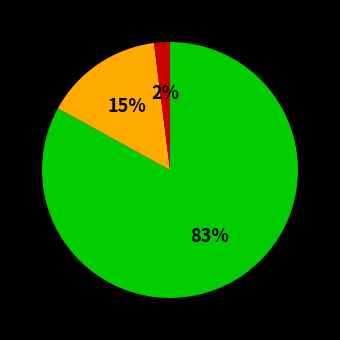

Count the number of slices in the pie.

3